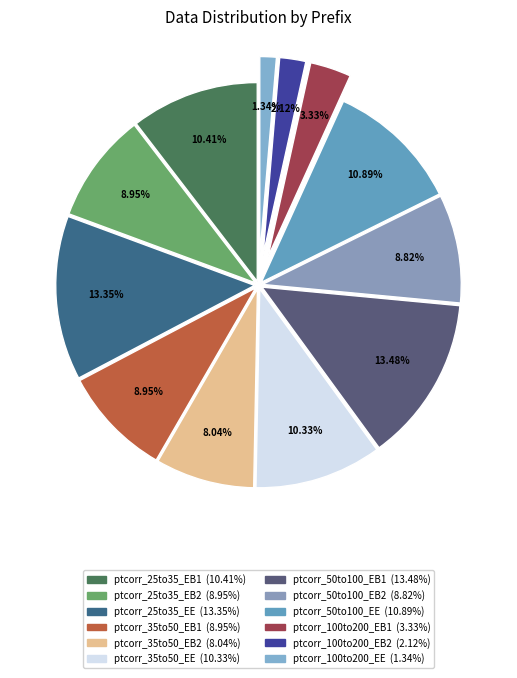

To the nearest percent, what is the difference between the largest and smallest slice percentages?

12%